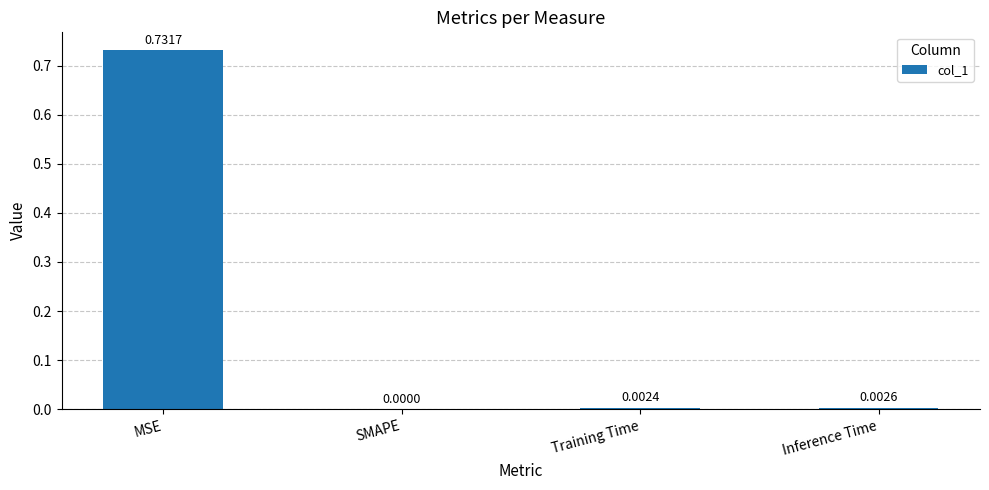

At which label is the value closest to 0?

SMAPE